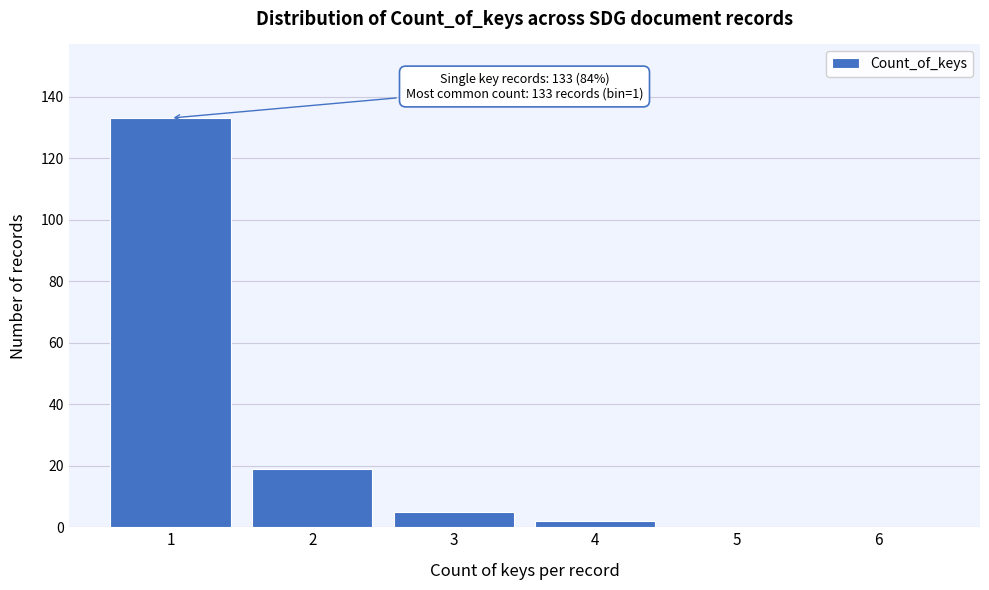

Reading right to left, transcribe all the data shown in this chart.

6=0	5=0	4=2	3=5	2=19	1=133